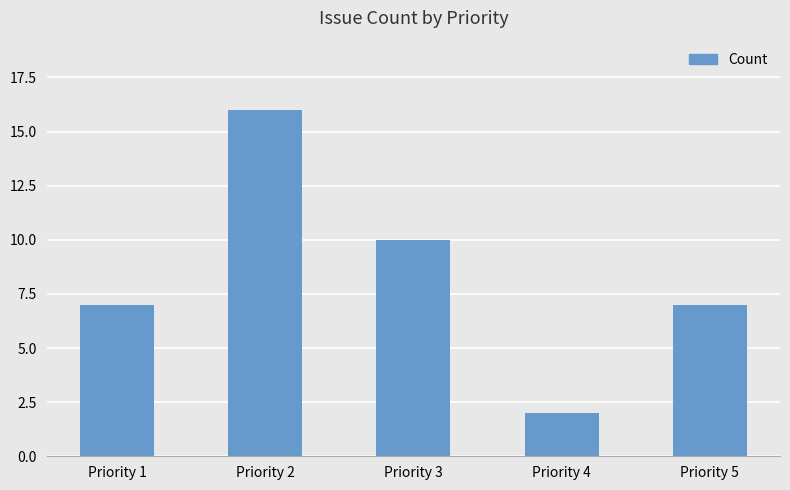

Reading left to right, transcribe all the data shown in this chart.

7	16	10	2	7